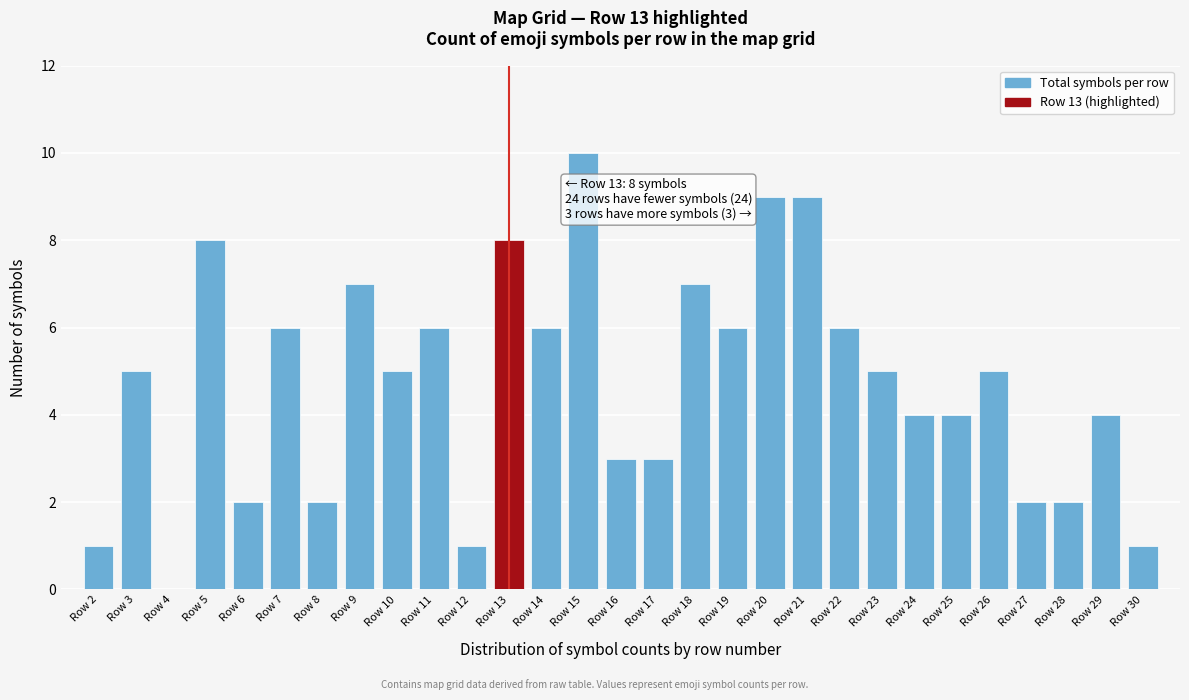

Reading right to left, list all the values displayed in this chart.

Row 30=1	Row 29=4	Row 28=2	Row 27=2	Row 26=5	Row 25=4	Row 24=4	Row 23=5	Row 22=6	Row 21=9	Row 20=9	Row 19=6	Row 18=7	Row 17=3	Row 16=3	Row 15=10	Row 14=6	Row 13=8	Row 12=1	Row 11=6	Row 10=5	Row 9=7	Row 8=2	Row 7=6	Row 6=2	Row 5=8	Row 4=0	Row 3=5	Row 2=1